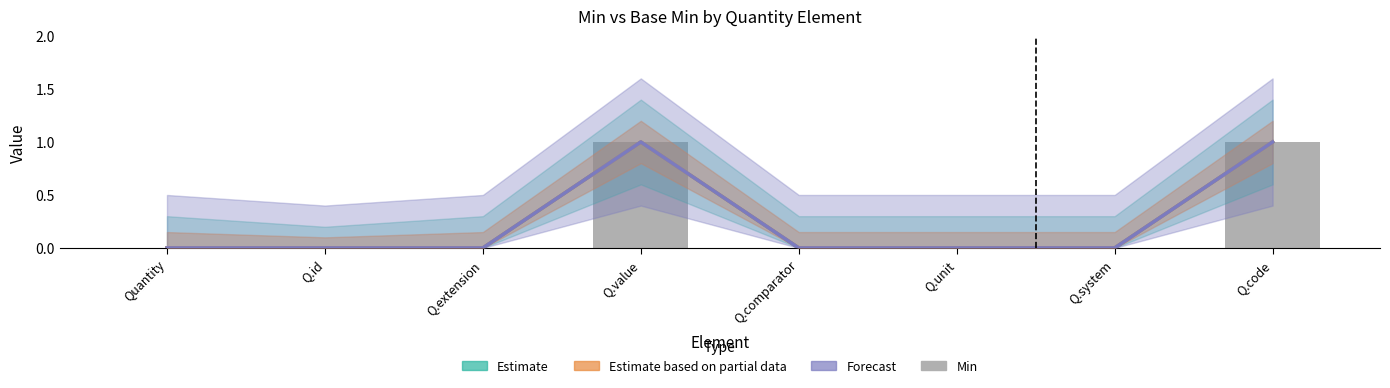

What is the label of the 6th bar from the right?

Q.extension